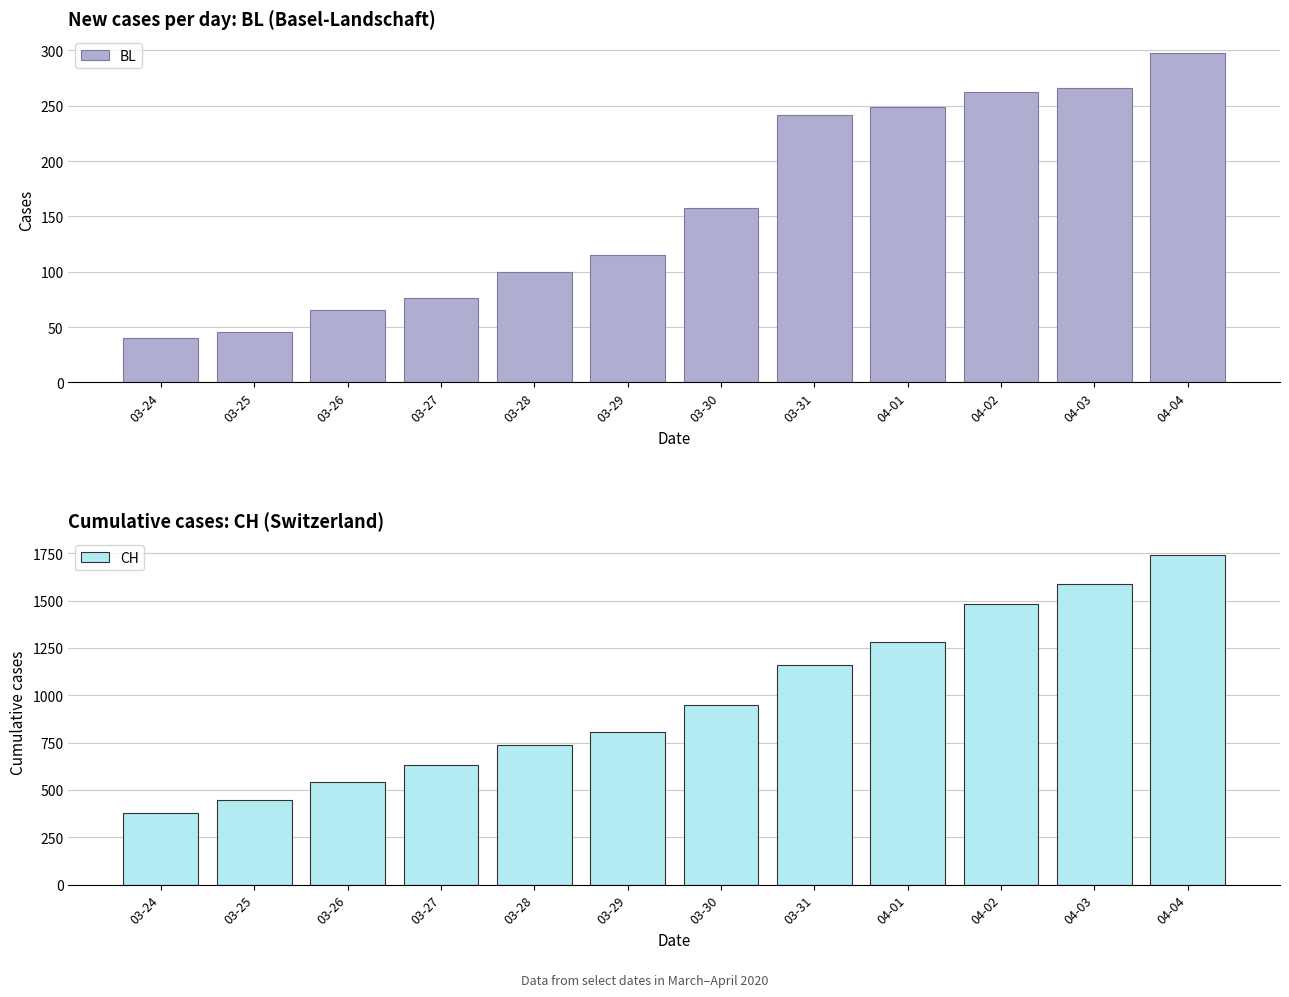

How many values in the CH series exceed 948?

5